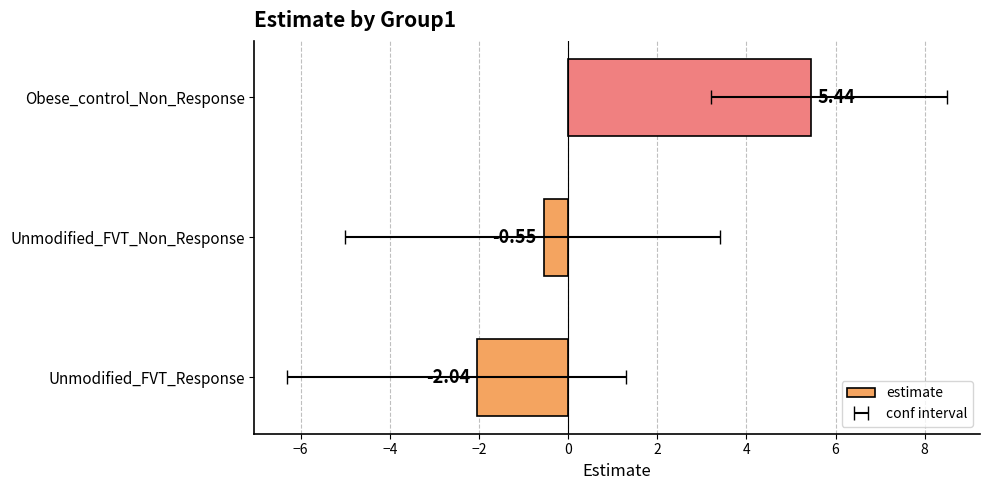

Are the bars grouped side by side (vs. stacked)?

No